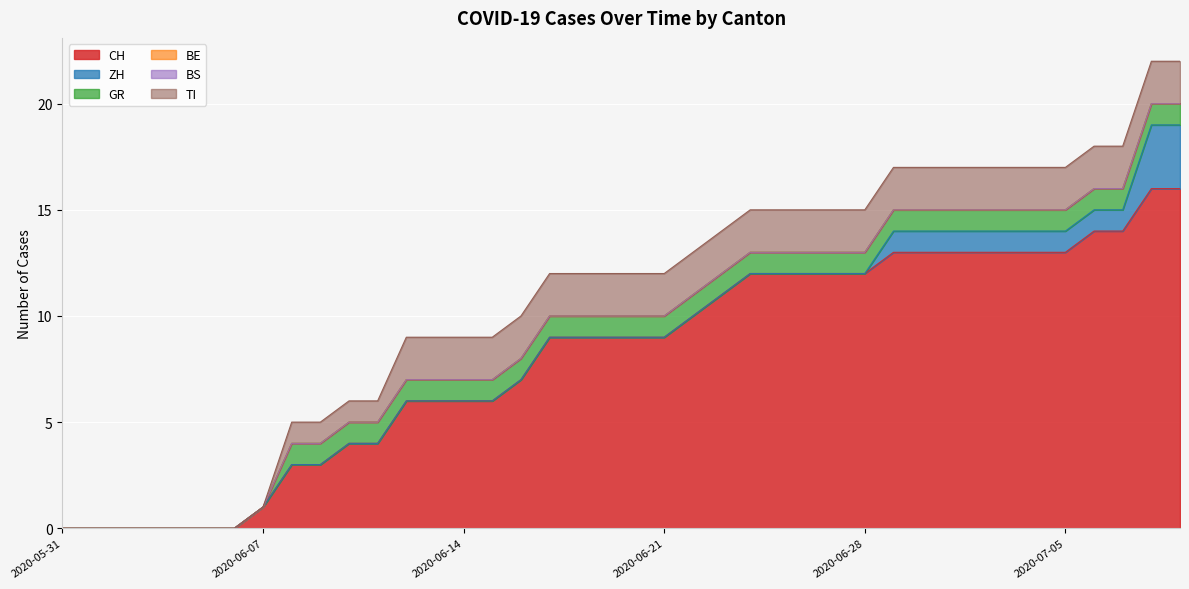

Reading left to right, extract all data points from this chart.

CH: 0	0	0	0	0	0	0	1	3	3	4	4	6	6	6	6	7	9	9	9	9	9	10	11	12	12	12	12	12	13	13	13	13	13	13	13	14	14	16	16
ZH: 0	0	0	0	0	0	0	0	0	0	0	0	0	0	0	0	0	0	0	0	0	0	0	0	0	0	0	0	0	1	1	1	1	1	1	1	1	1	3	3
GR: 0	0	0	0	0	0	0	0	1	1	1	1	1	1	1	1	1	1	1	1	1	1	1	1	1	1	1	1	1	1	1	1	1	1	1	1	1	1	1	1
BE: 0	0	0	0	0	0	0	0	0	0	0	0	0	0	0	0	0	0	0	0	0	0	0	0	0	0	0	0	0	0	0	0	0	0	0	0	0	0	0	0
BS: 0	0	0	0	0	0	0	0	0	0	0	0	0	0	0	0	0	0	0	0	0	0	0	0	0	0	0	0	0	0	0	0	0	0	0	0	0	0	0	0
TI: 0	0	0	0	0	0	0	0	1	1	1	1	2	2	2	2	2	2	2	2	2	2	2	2	2	2	2	2	2	2	2	2	2	2	2	2	2	2	2	2